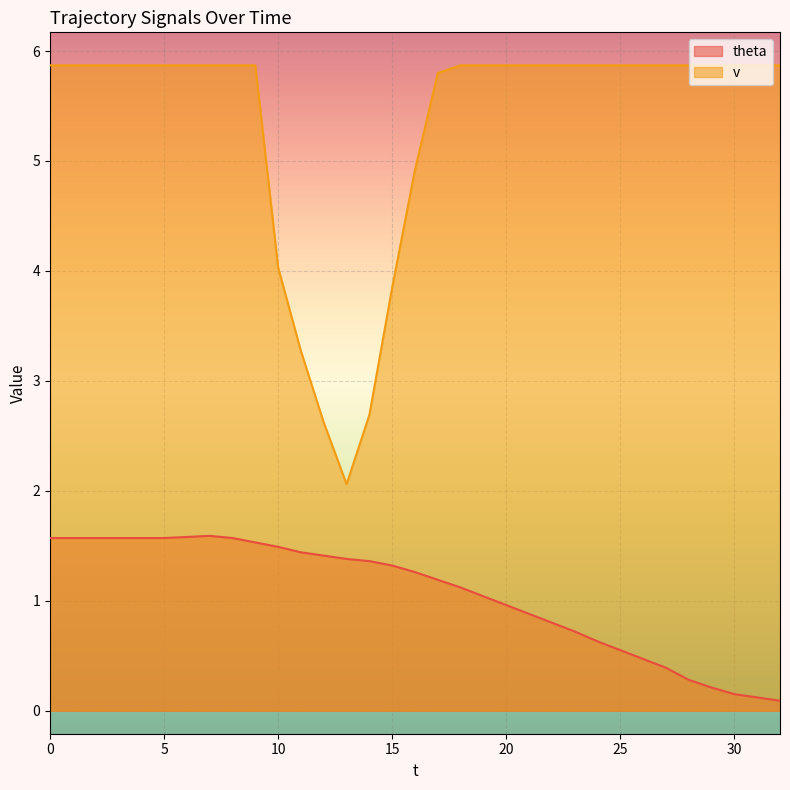

Where is the first local minimum for v?

13